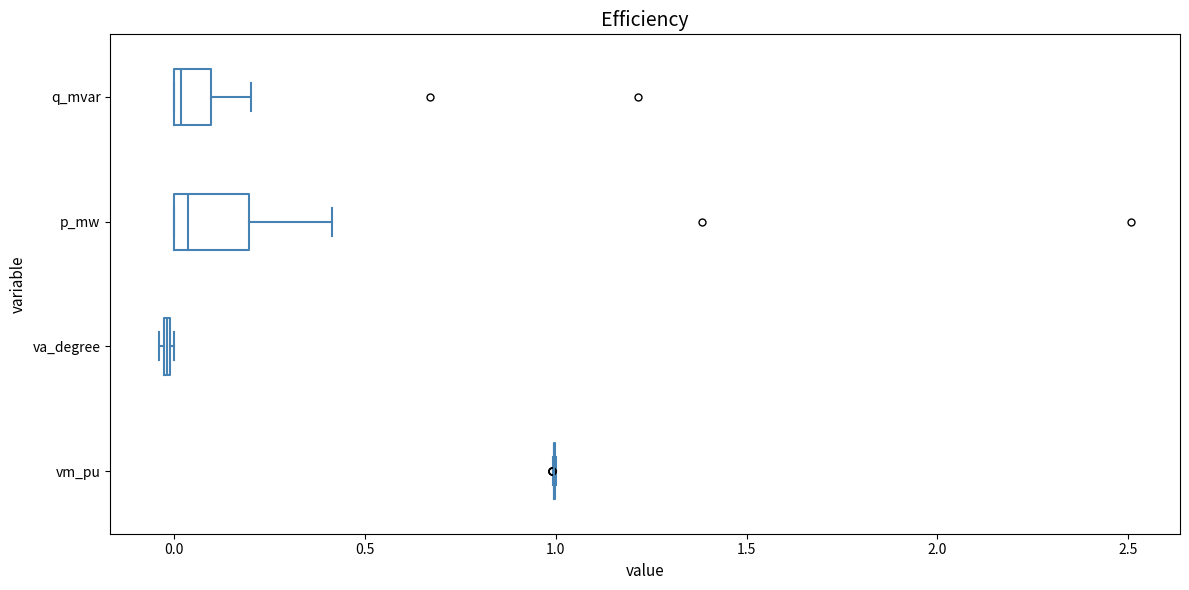

Which box is the widest, from its left edge to its right edge?

p_mw